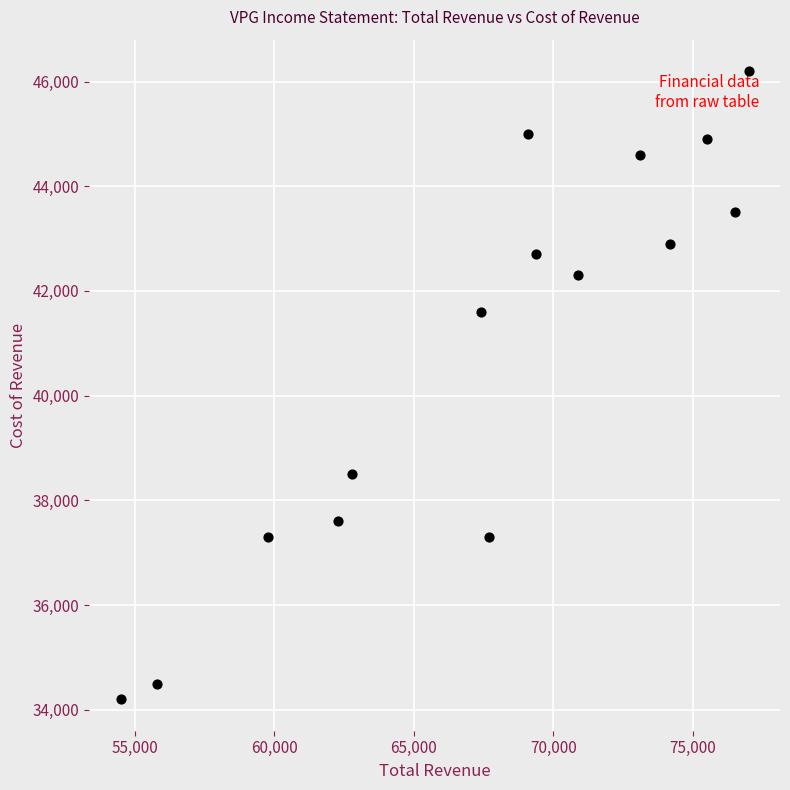

What is the range of Y values (max minus min)?

12000